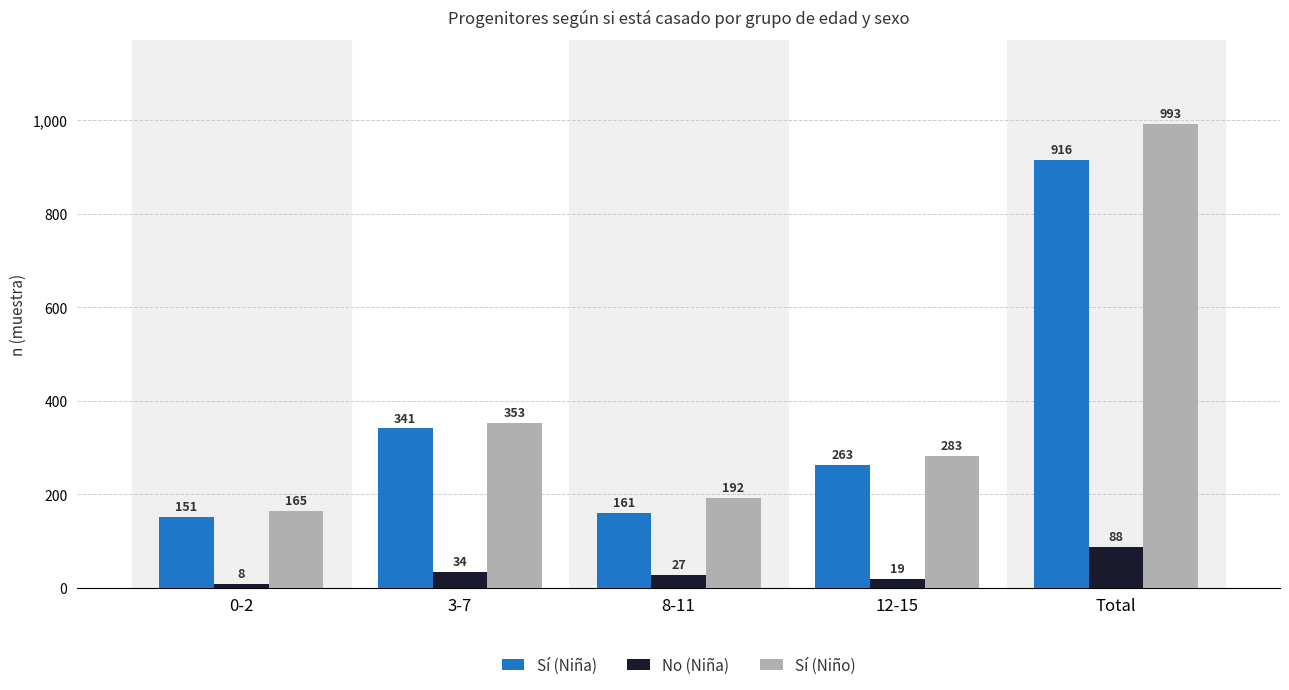

Which series has the widest spread of values?

Sí (Niño)